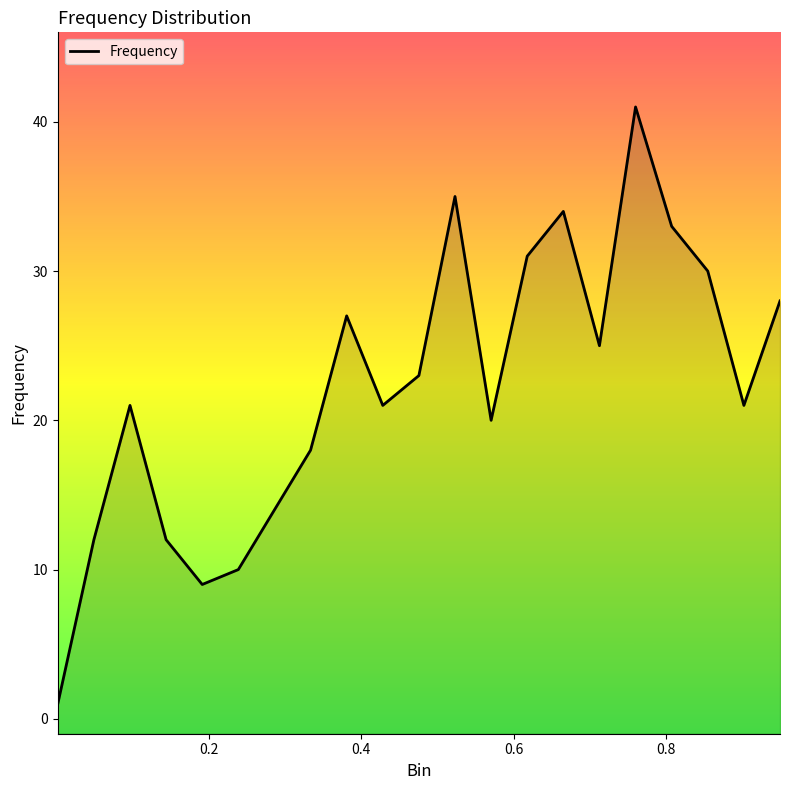

How many interior local peaks (higher than both neighbors) does the data have?

5